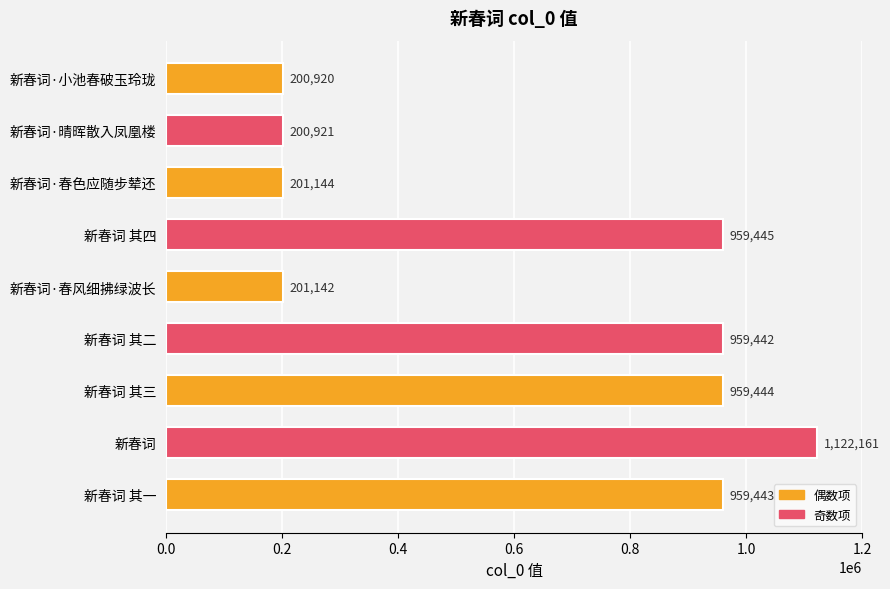

What position from the bottom is 新春词 其四?

6